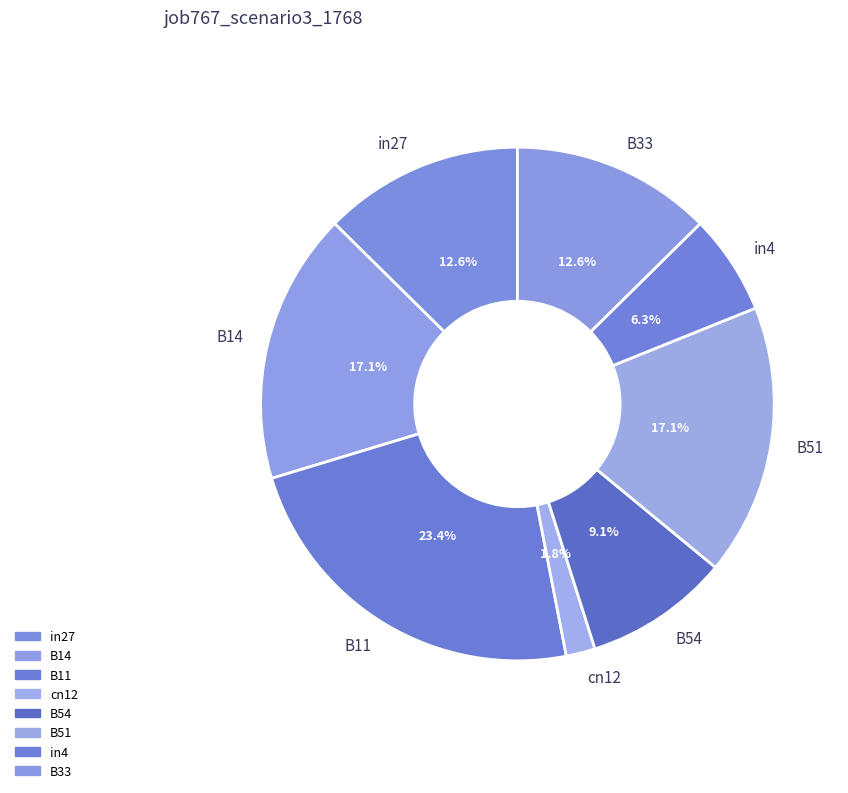

Is there any slice that represents more than half of the pie?

No